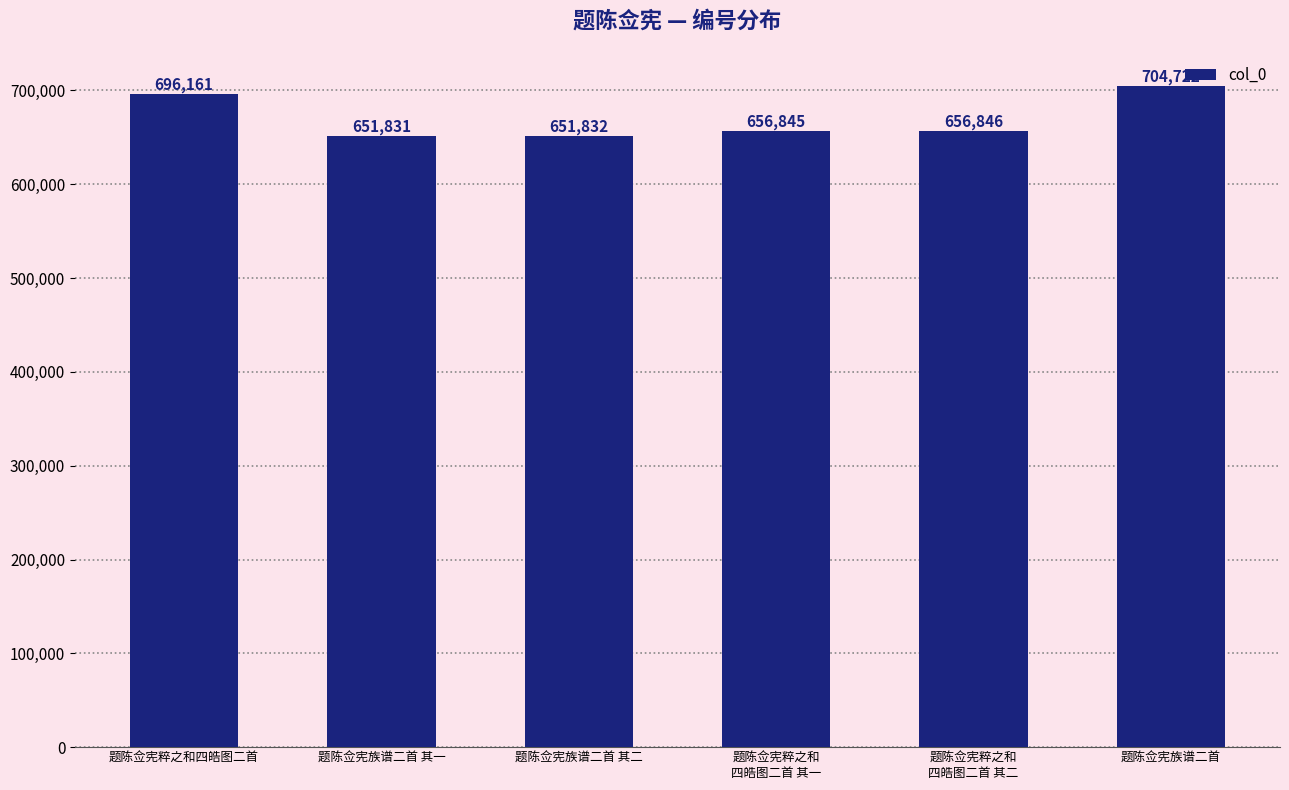

Where is the data nearest to the value 678276?

题陈佥宪粹之和四皓图二首